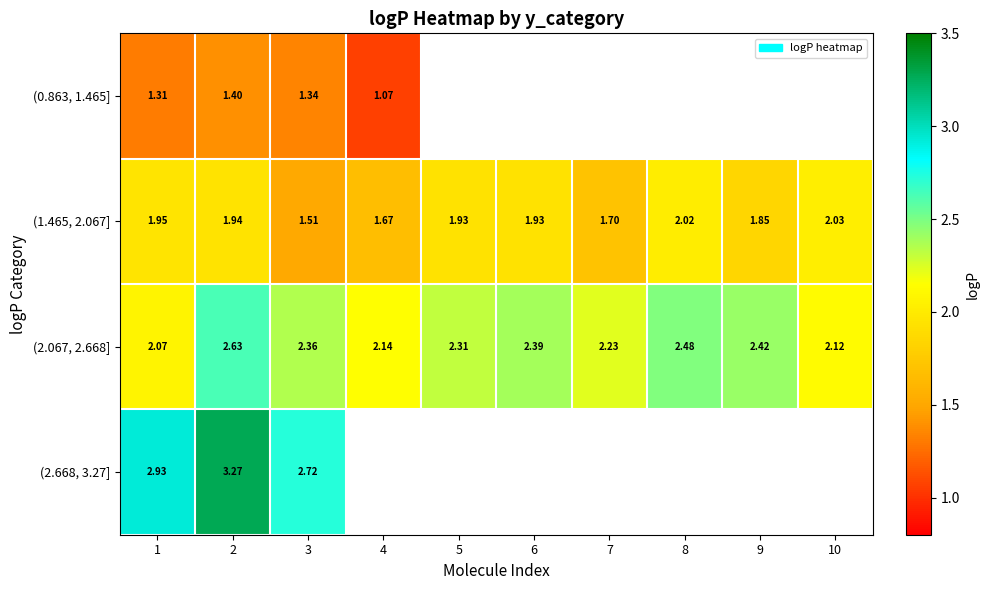

The (1.465, 2.067] series shows 1.7 at 7. True or false?

True